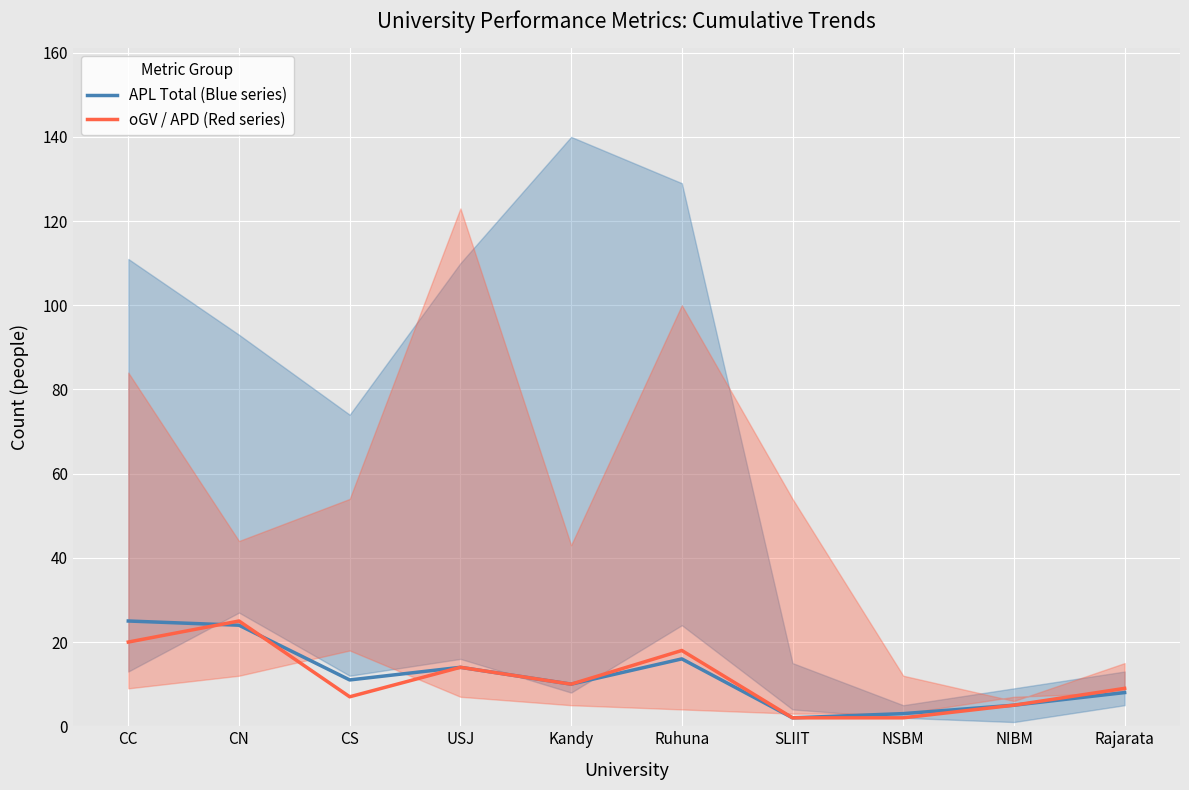

What is the label of the 1st point from the right?

Rajarata